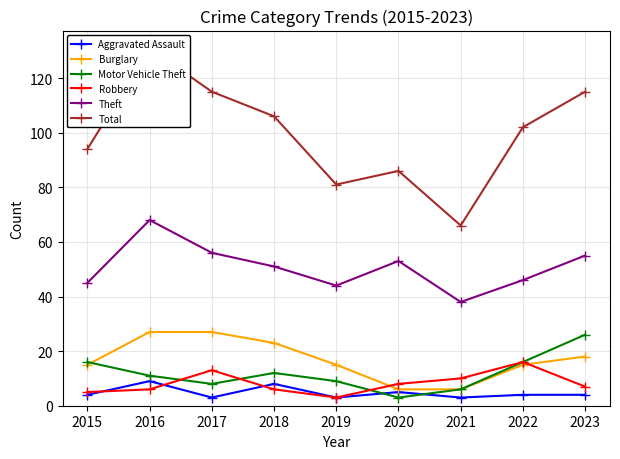

Is the value of Theft at 2019 greater than the value of Total at 2020?

No